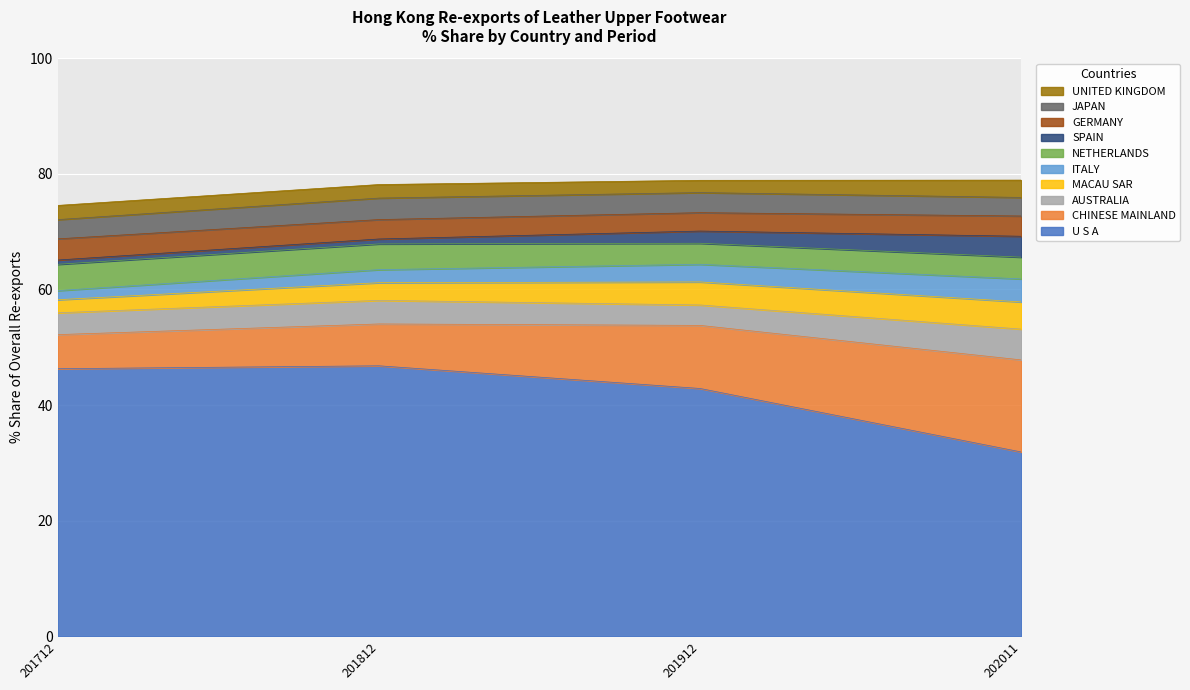

What is the minimum value shown in the chart?

0.7